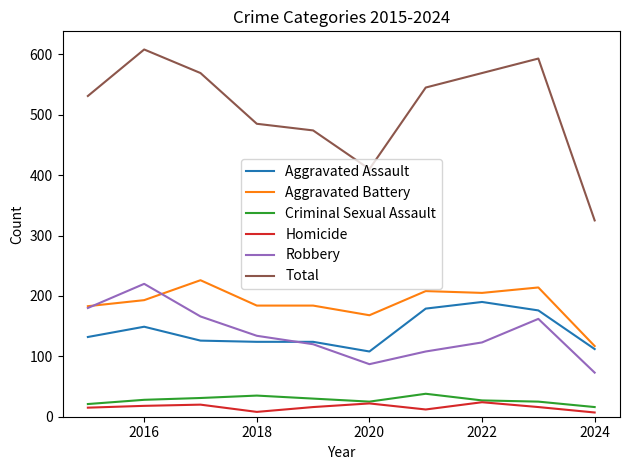

In Homicide, how many points are lower than both neighbors (excluding endpoints)?

2